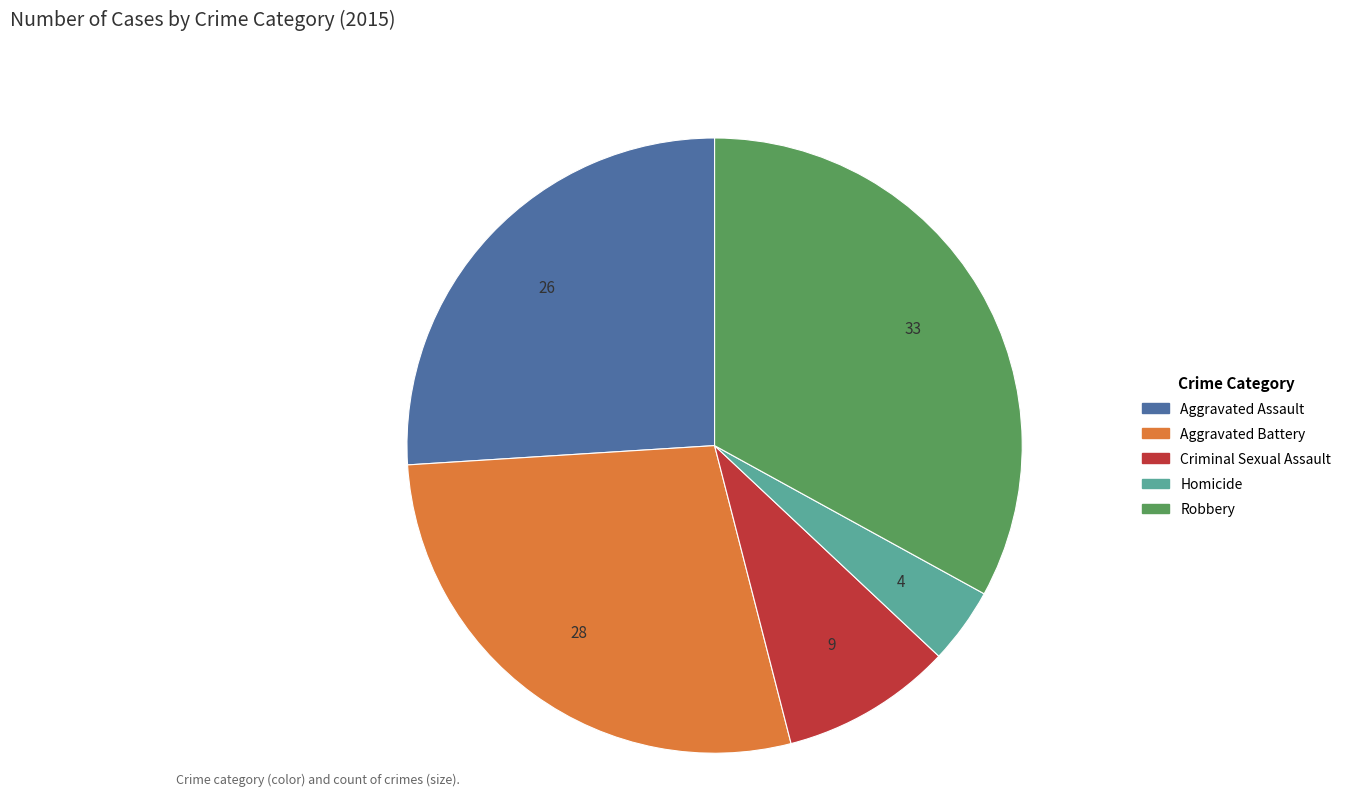

Rank the categories by value from highest to lowest.

Robbery, Aggravated Battery, Aggravated Assault, Criminal Sexual Assault, Homicide